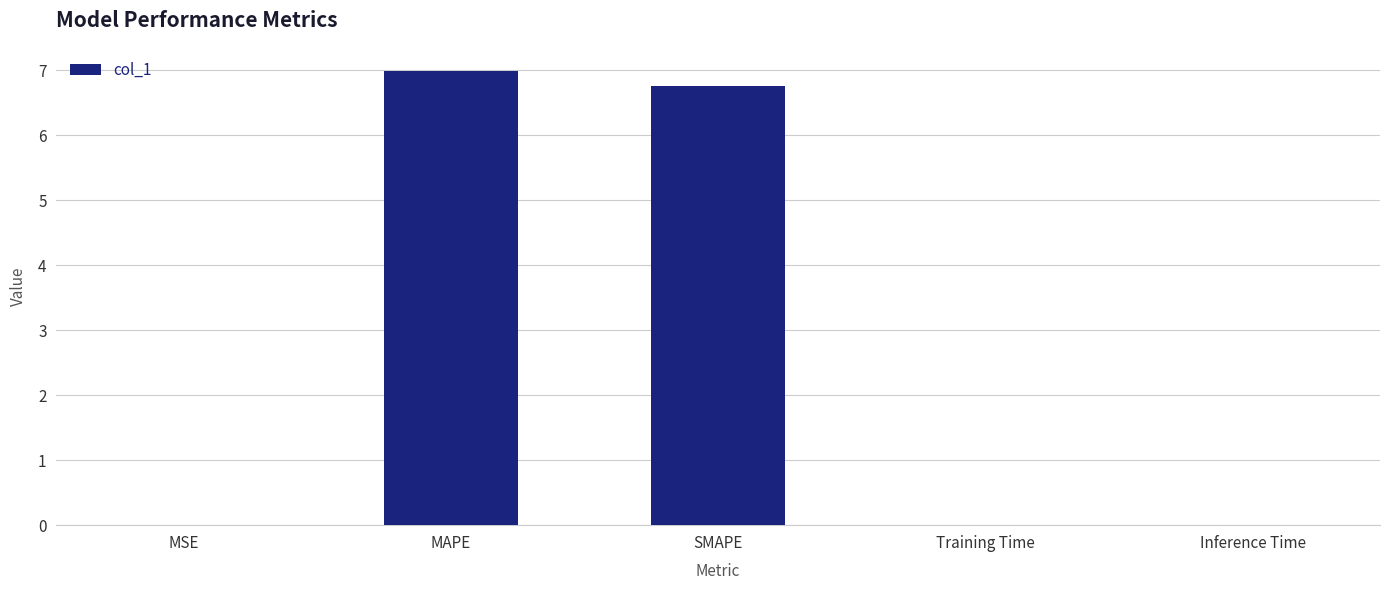

What is the sum of all values?

13.8